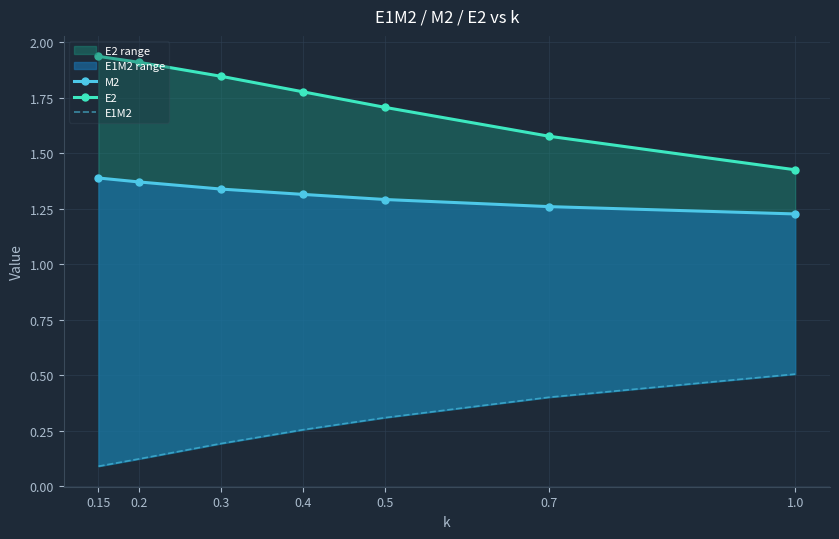

Reading left to right, what are all the values shown in this chart?

M2: 0.15=1.4	0.2=1.4	0.3=1.3	0.4=1.3	0.5=1.3	0.7=1.3	1.0=1.2
E2: 0.15=1.9	0.2=1.9	0.3=1.8	0.4=1.8	0.5=1.7	0.7=1.6	1.0=1.4
E1M2: 0.15=0.1	0.2=0.1	0.3=0.2	0.4=0.3	0.5=0.3	0.7=0.4	1.0=0.5